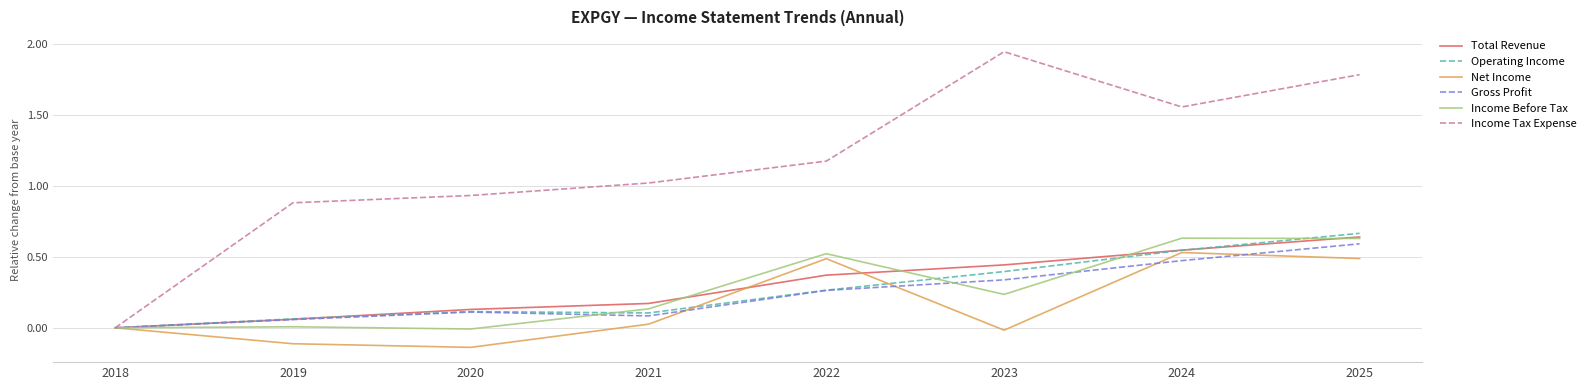

True or false: Income Before Tax and Operating Income cross at least once.

True